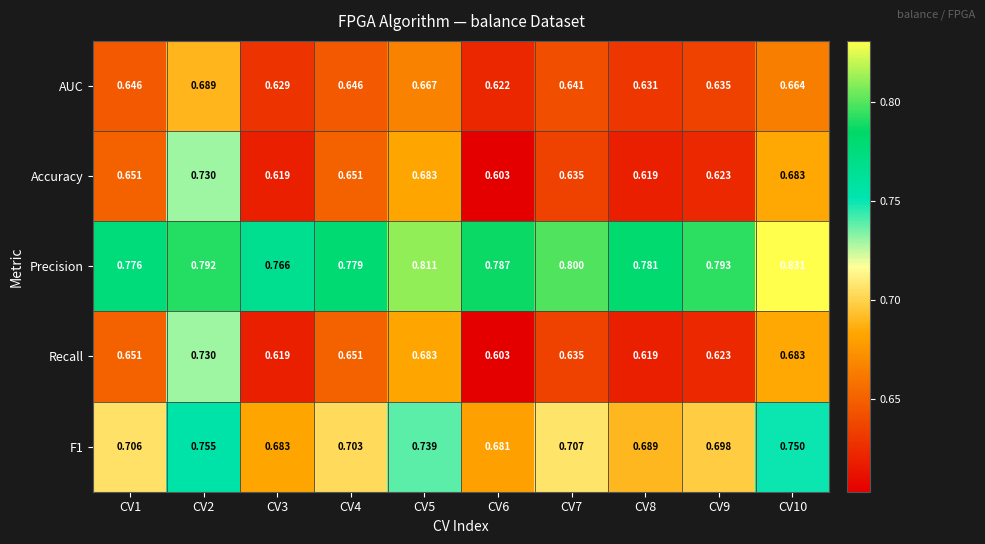

Which series has the largest total across all categories?

Precision